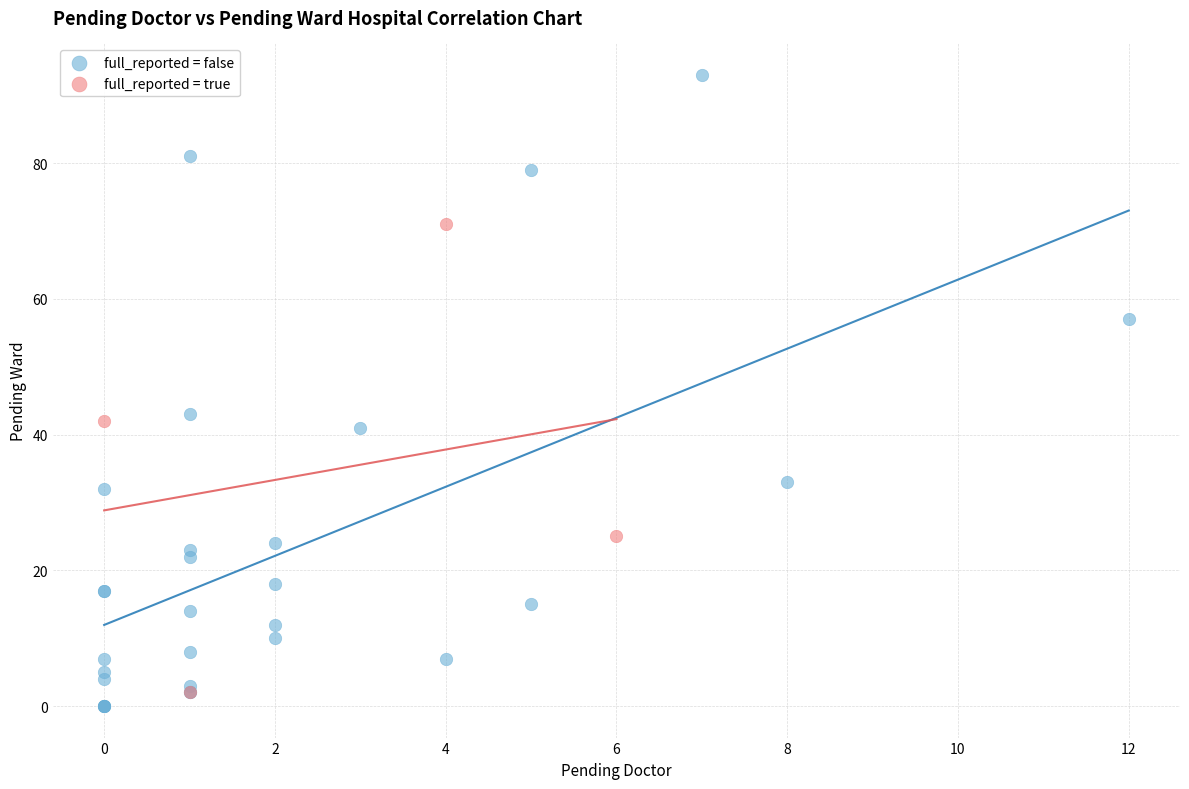

Which series contains the highest Y value?

full_reported = false